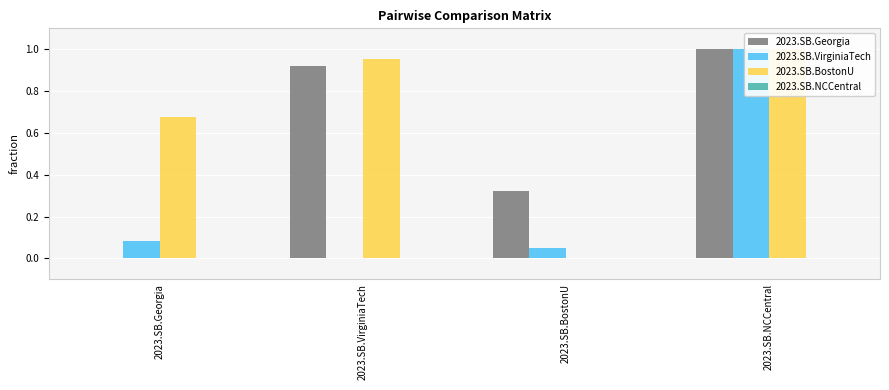

What is the label of the 3rd bar from the right?

2023.SB.VirginiaTech